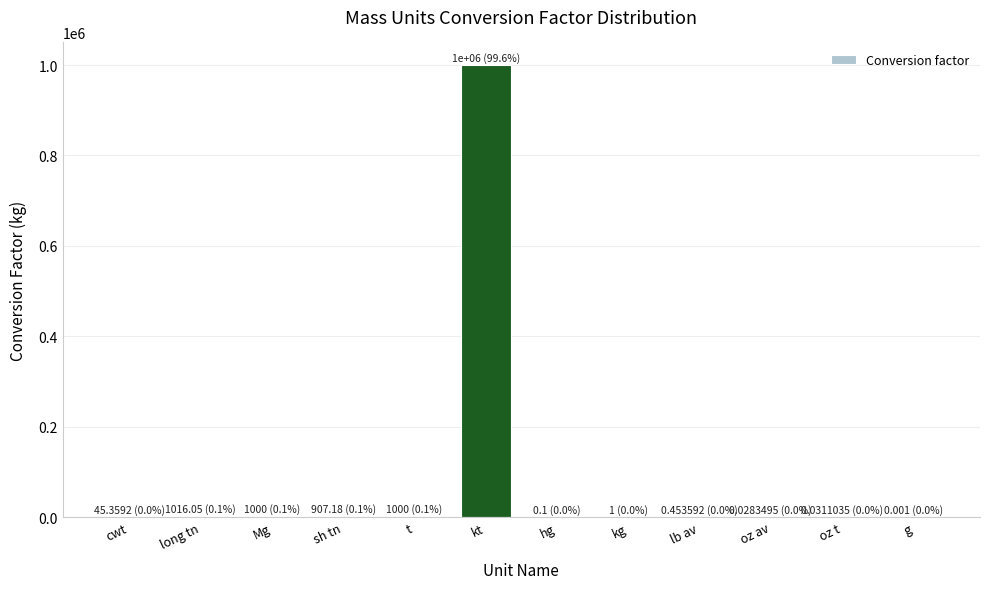

At which category does the chart reach its peak across all series?

kt